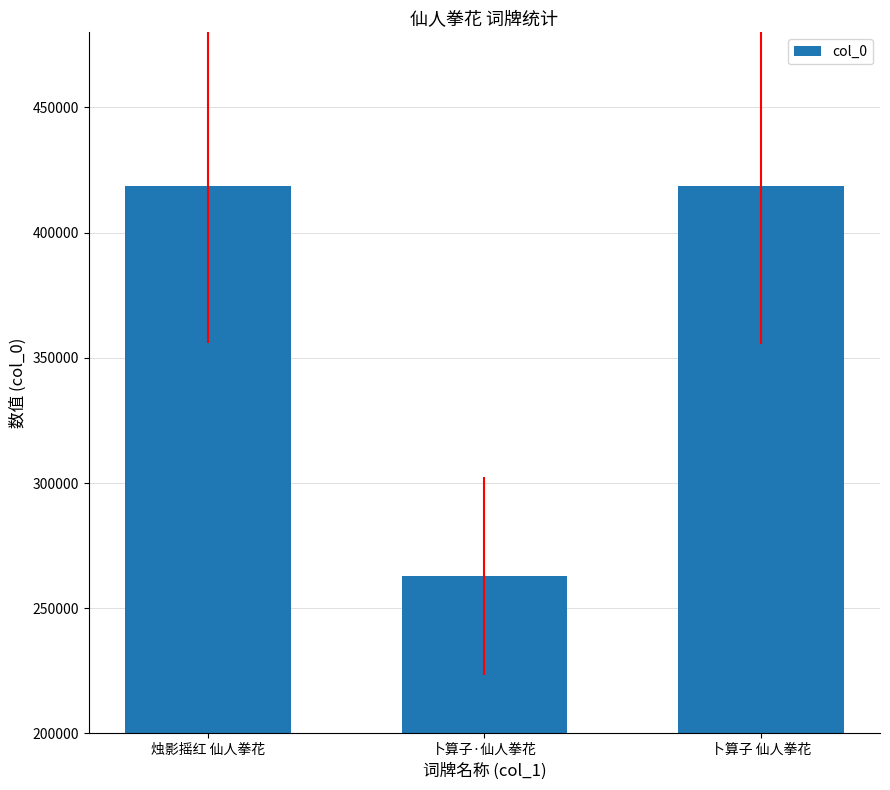

What is the greatest value displayed?

418528